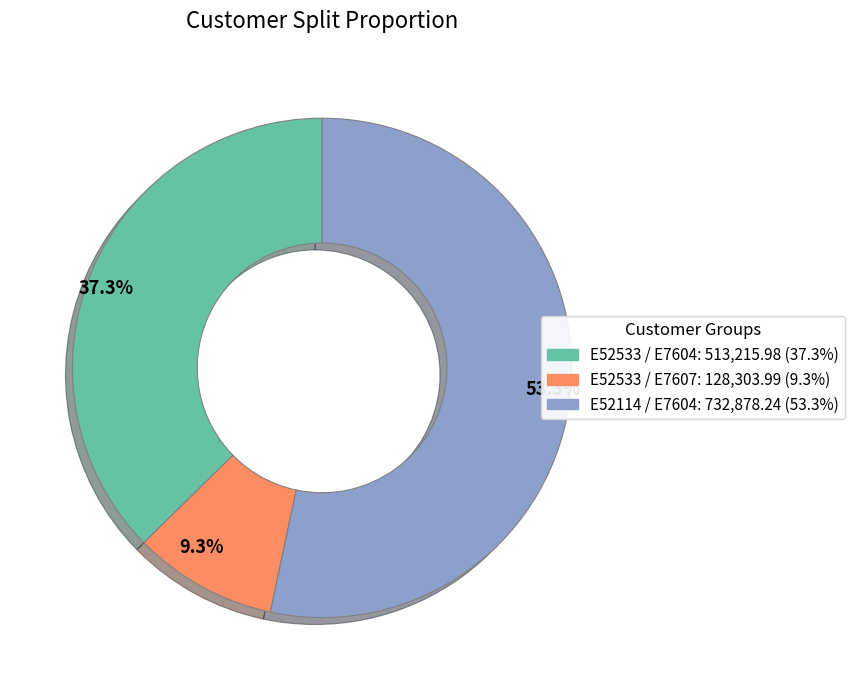

Which category accounts for the majority?

53.3%